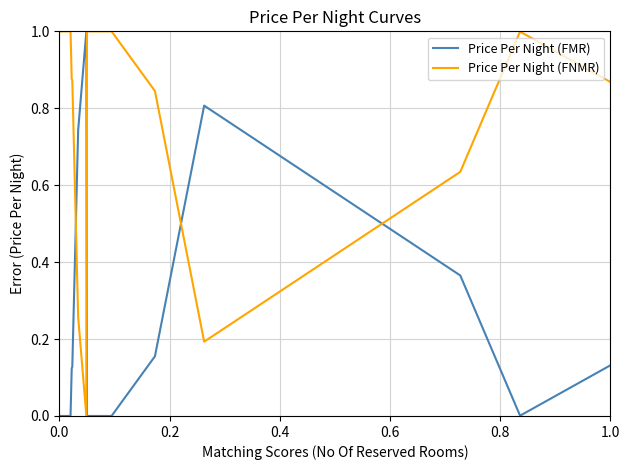

How many interior local valleys does the Price Per Night (FNMR) series have?

4